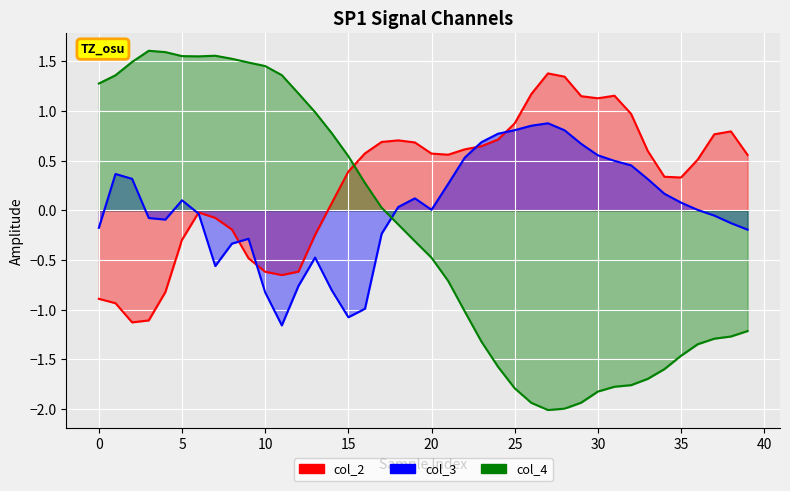

How many lines are shown in the chart?

3